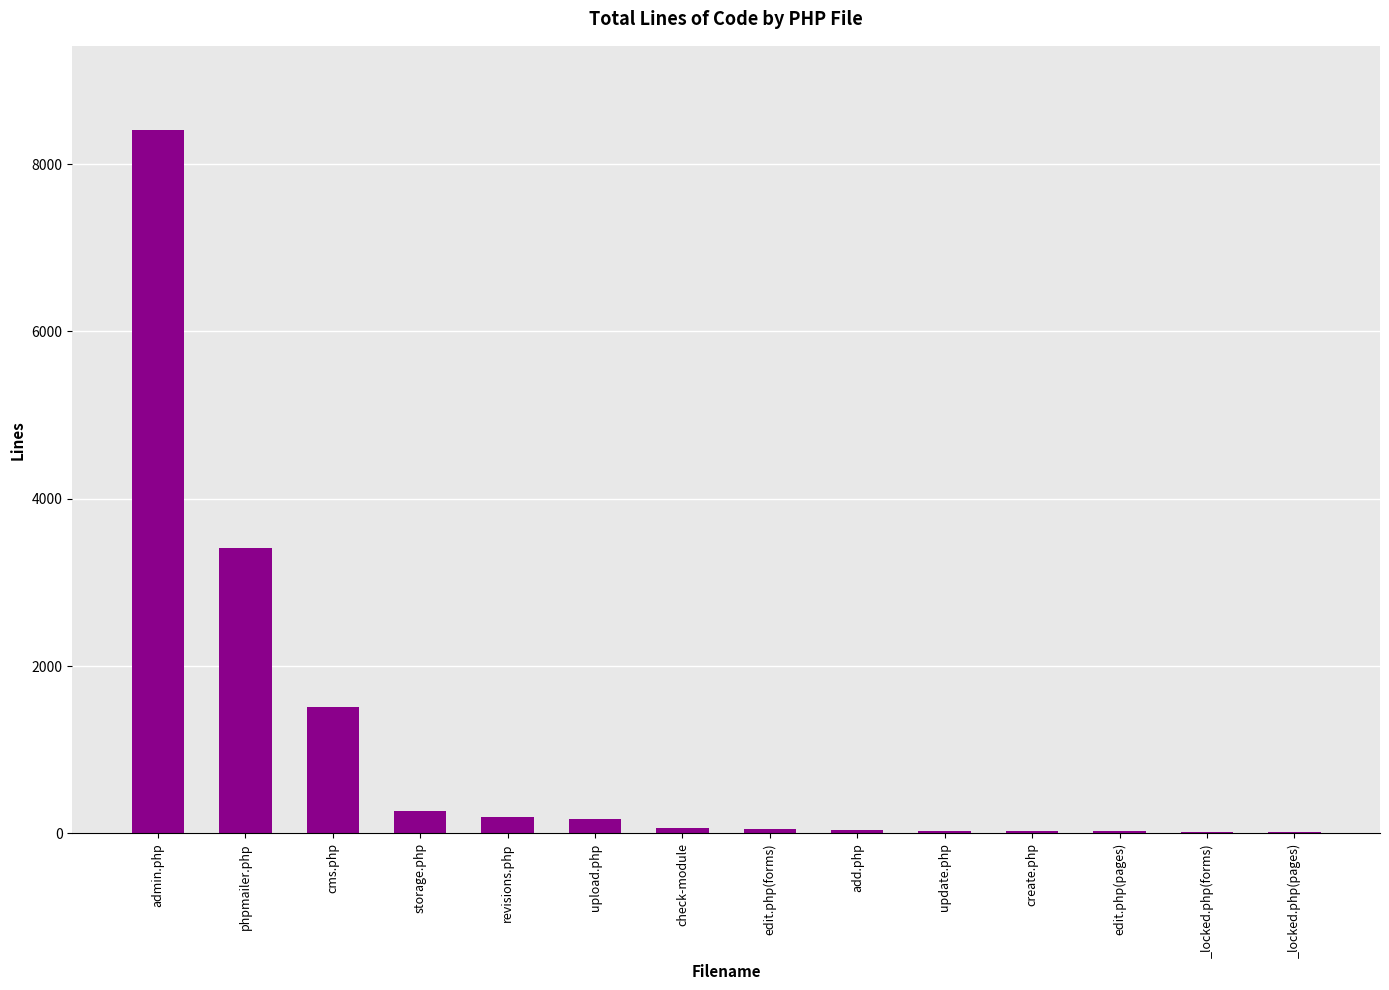

Where is the data nearest to the value 4210?

phpmailer.php